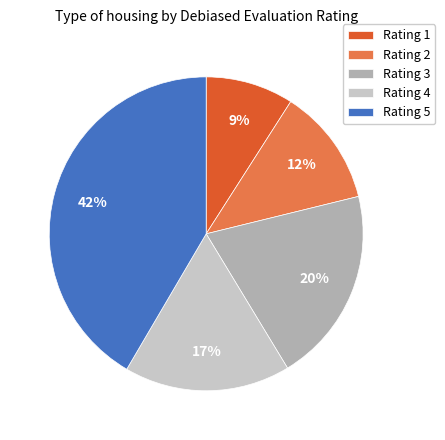

To the nearest percent, what percentage of the pie is Rating 3?

20%